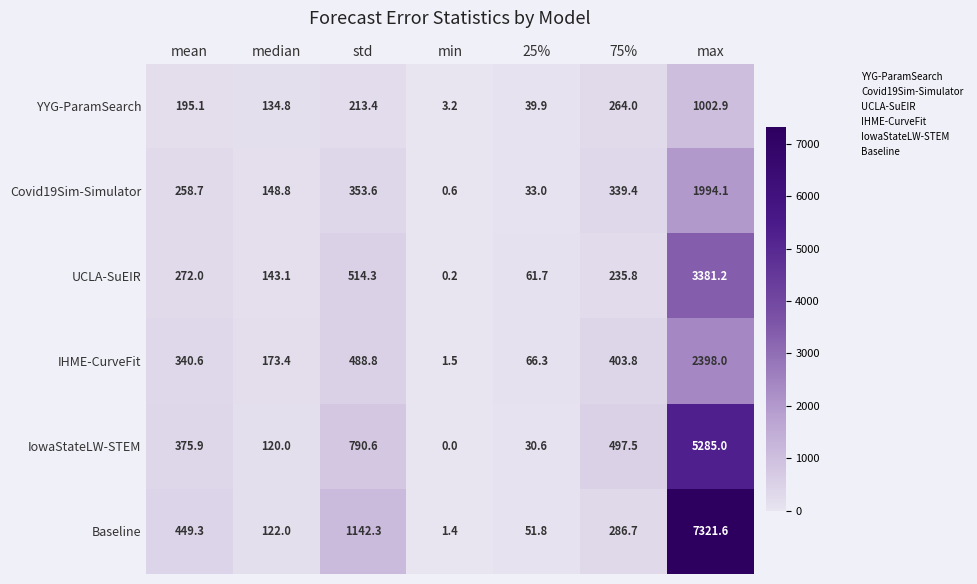

Where does the Baseline series first go above 286?

mean